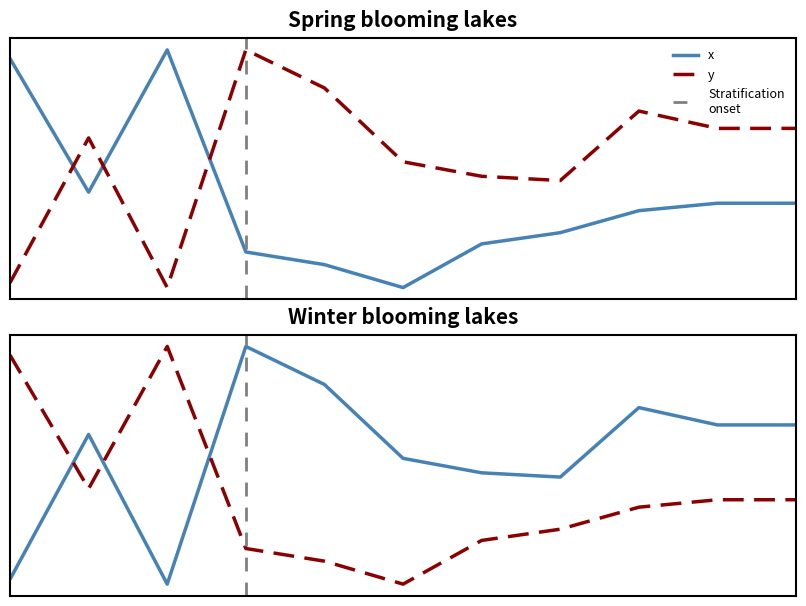

How many interior local peaks does the x series have?

1